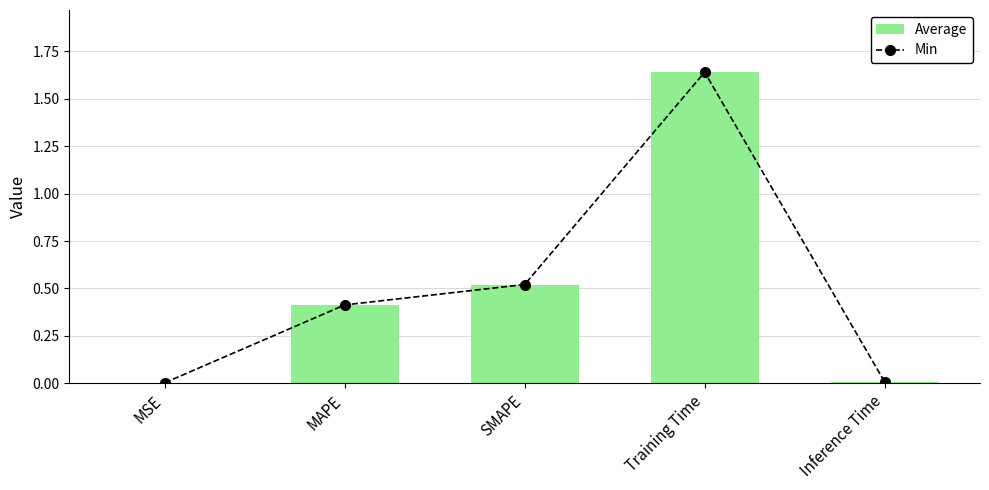

How many categories are shown in the chart?

5